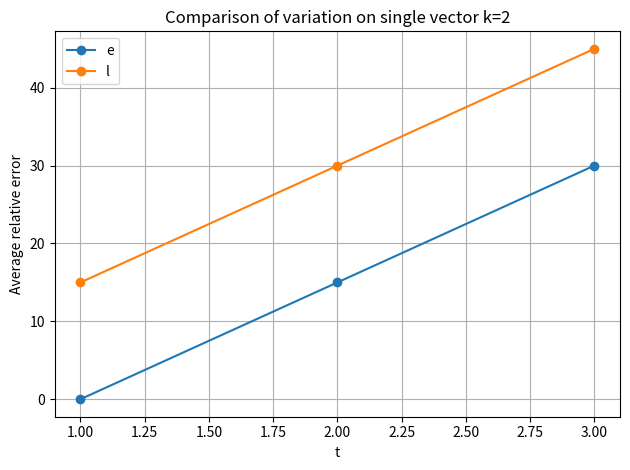

What is the total value across all series at 2.00?

45